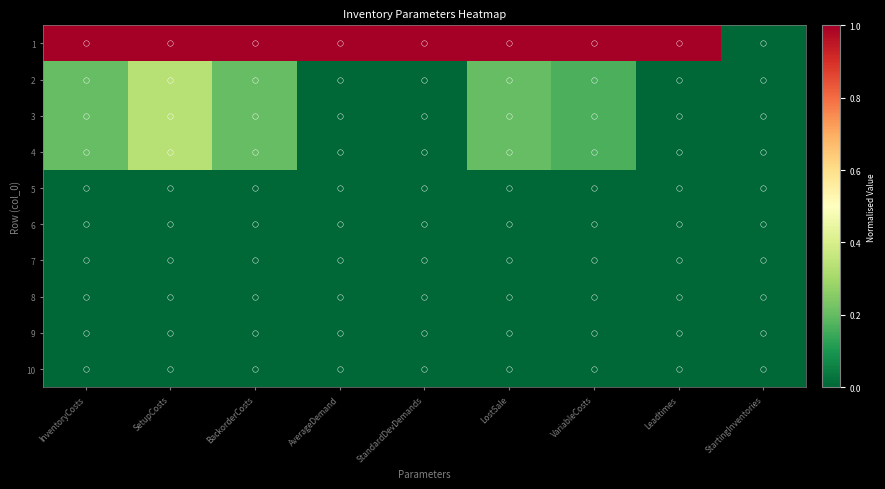

Which series has the largest range (max minus min)?

1